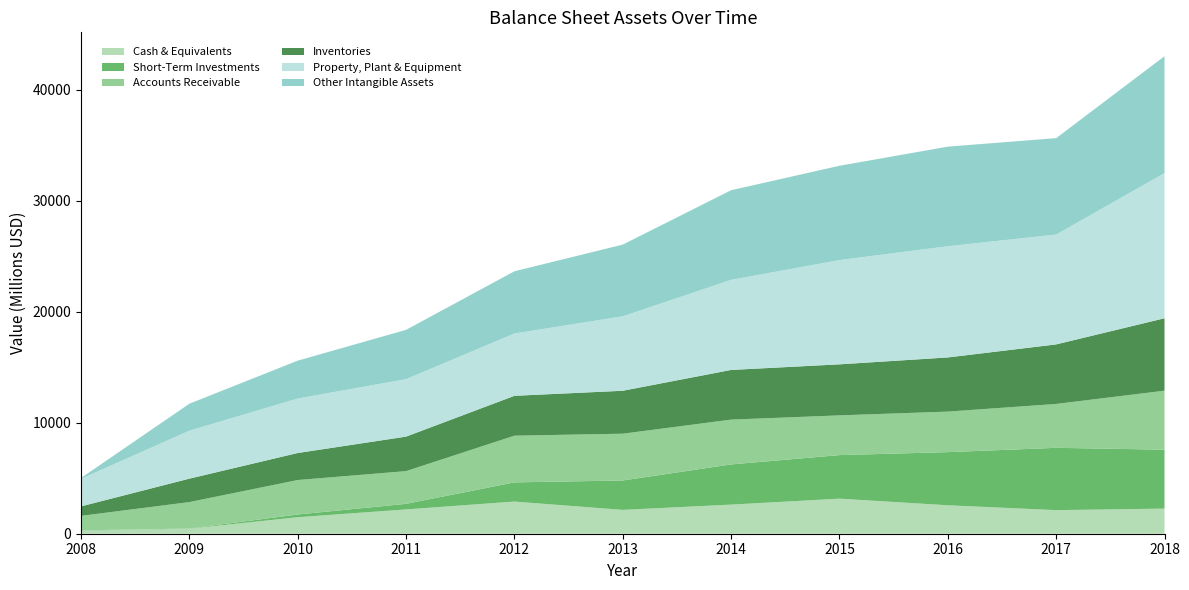

Reading left to right, what are all the values shown in this chart?

Cash & Equivalents: 284	454	1488	2191	2898	2148	2624	3160	2564	2126	2263
Short-Term Investments: 20	16	243	501	1727	2649	3618	3923	4786	5613	5307
Accounts Receivable: 1305	2381	3106	2949	4208	4215	4038	3579	3652	3953	5318
Inventories: 855	2111	2435	3107	3591	3868	4475	4598	4879	5364	6523
Property, Plant & Equipment: 2481	4320	4908	5176	5614	6706	8115	9393	10017	9897	13075
Other Intangible Assets: 78	2432	3413	4445	5606	6462	8076	8497	8975	8686	10534